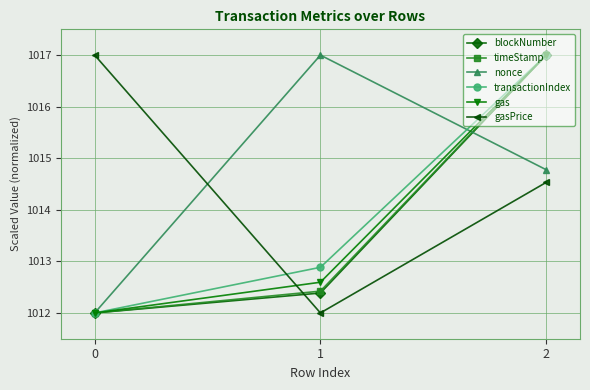

What is the smallest value displayed?

1012.0